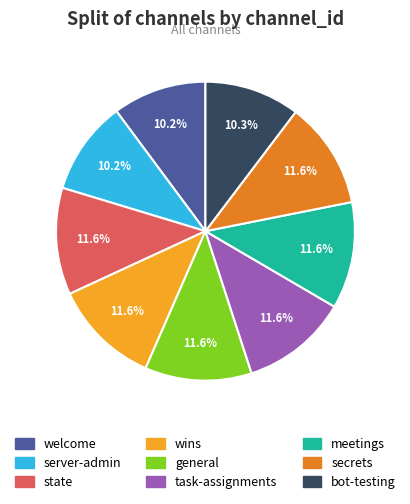

The welcome slice represents 4% of the pie. True or false?

False